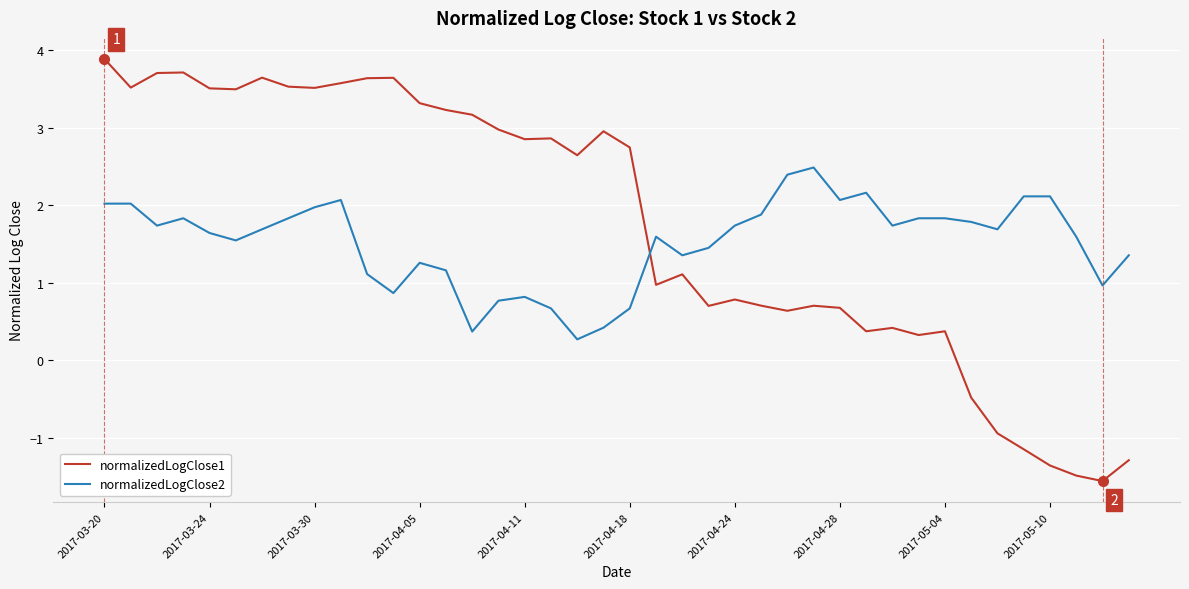

Rank the series by their maximum value, from lowest to highest.

normalizedLogClose2, normalizedLogClose1